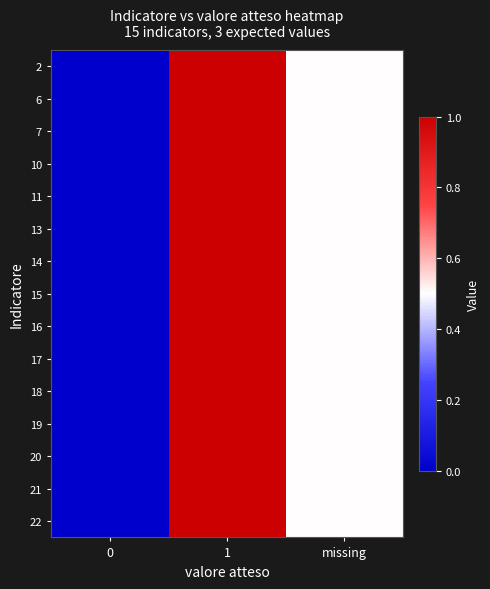

How many data points does each series have?

3